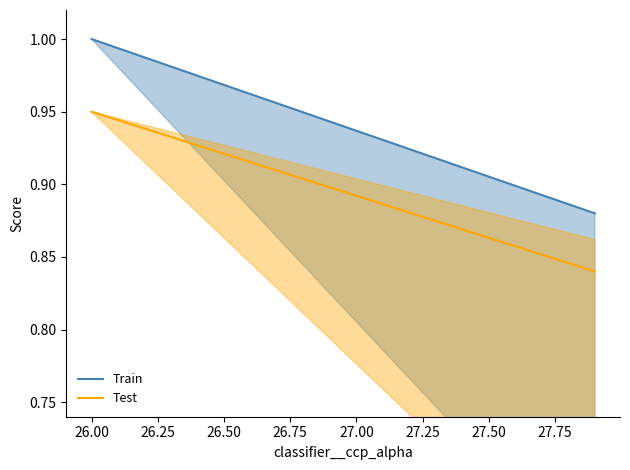

How many lines are shown in the chart?

2